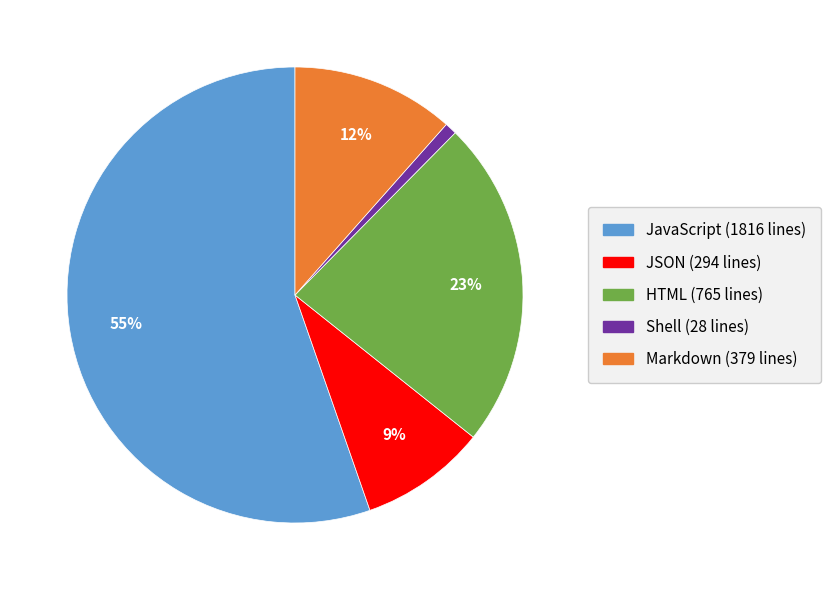

Count the number of slices in the pie.

5